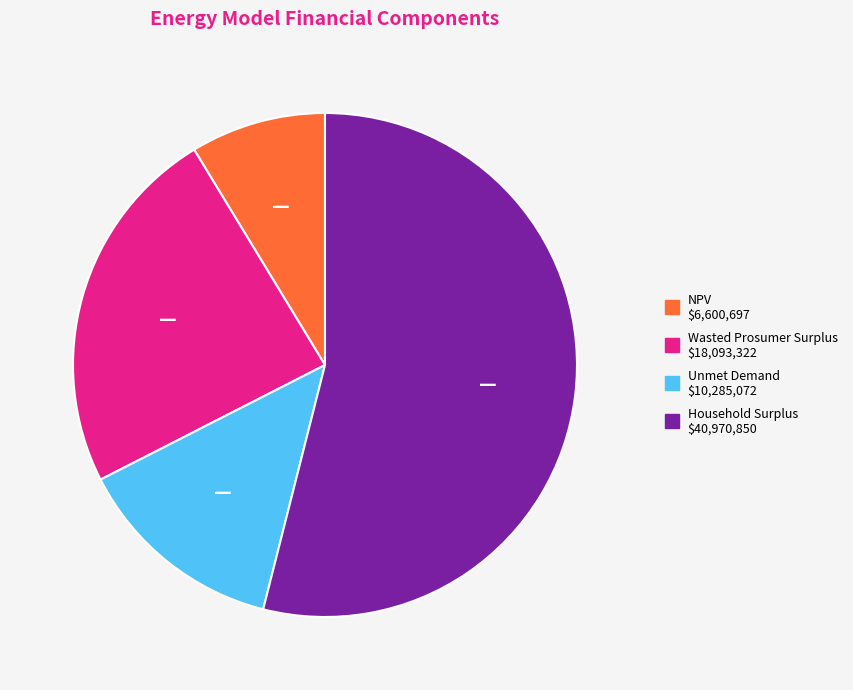

Combined, do Unmet Demand and NPV account for over 50%?

No